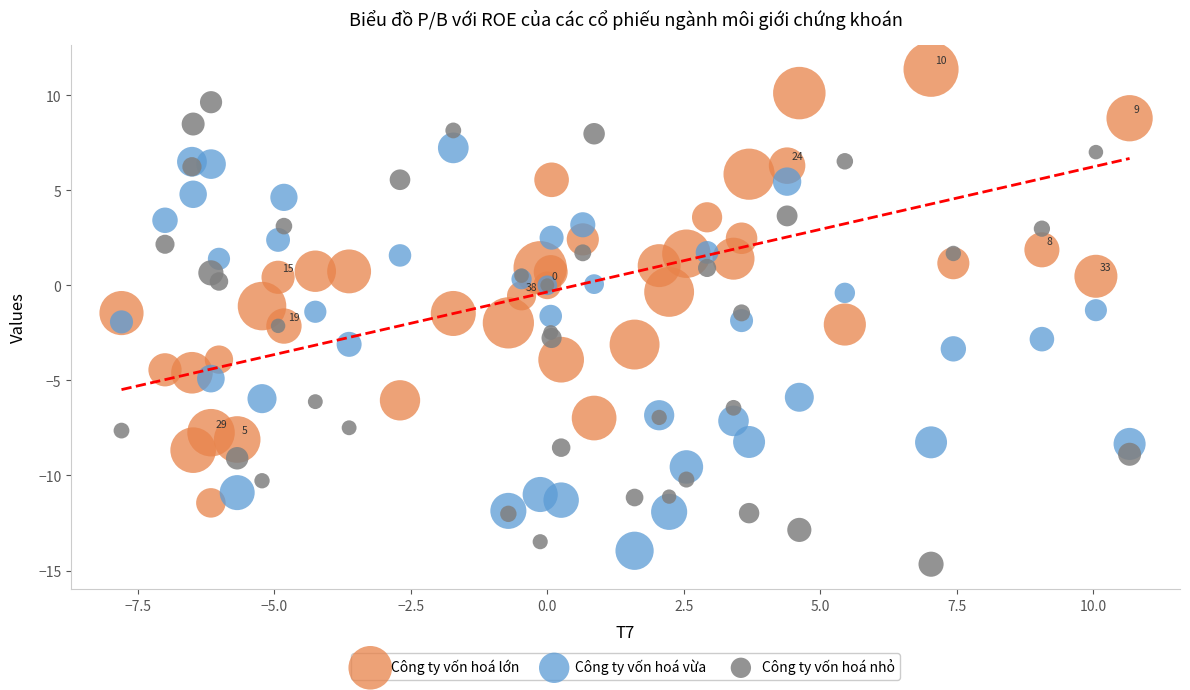

What is the X range (max minus min) for the scatter plot?

18.5